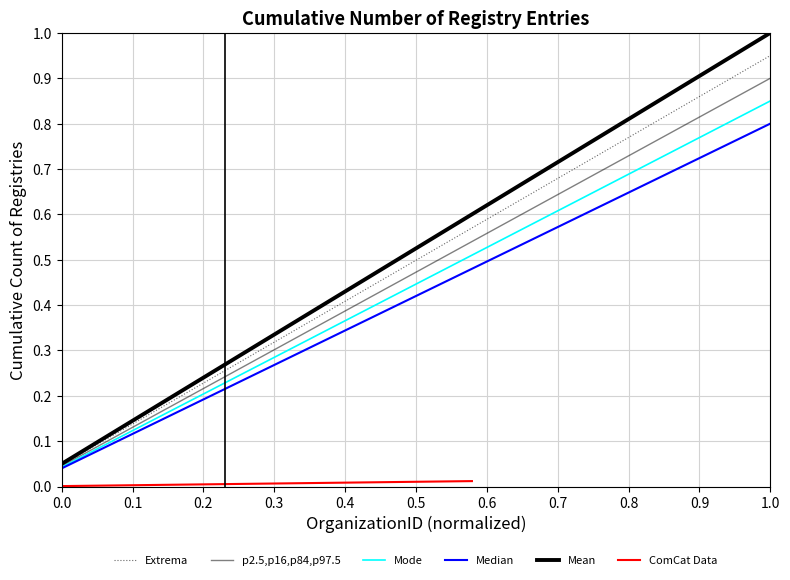

The value at 116248 is 0.2. True or false?

False